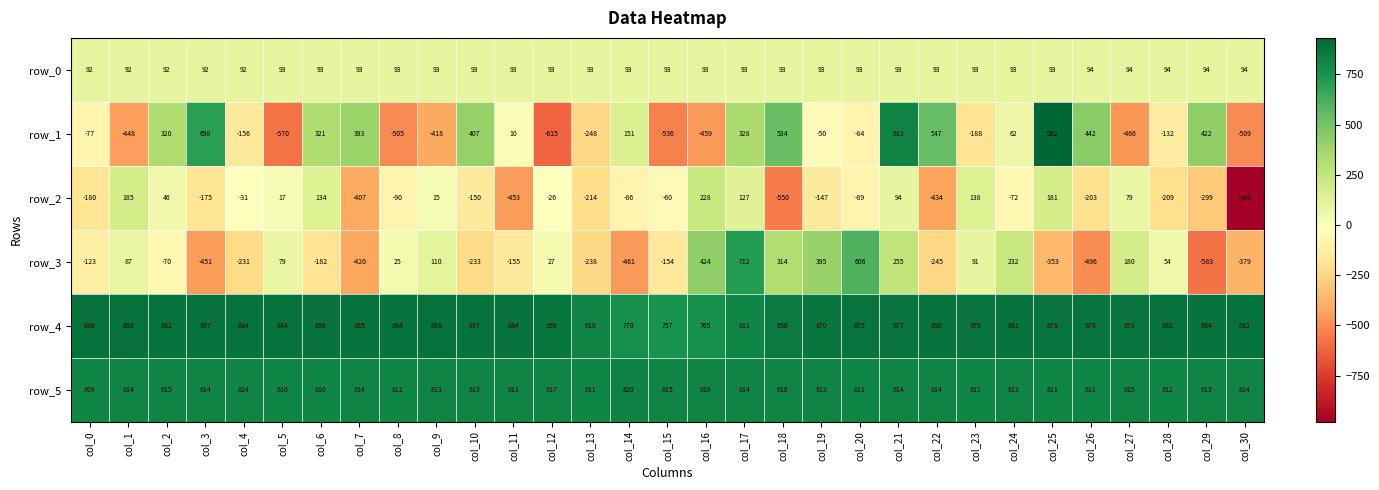

Rank the categories by row_3 value from highest to lowest.

col_17, col_20, col_16, col_19, col_18, col_21, col_24, col_27, col_9, col_23, col_1, col_5, col_28, col_12, col_8, col_2, col_0, col_15, col_11, col_6, col_4, col_10, col_13, col_22, col_25, col_30, col_7, col_3, col_14, col_26, col_29